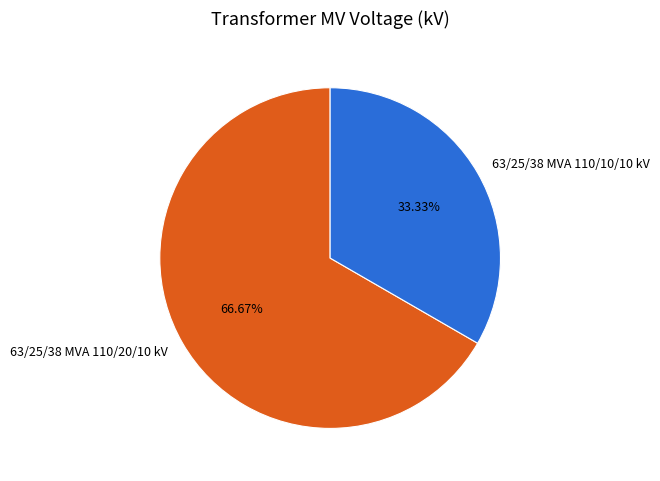

True or false: 63/25/38 MVA 110/20/10 kV accounts for 67% of the total.

True